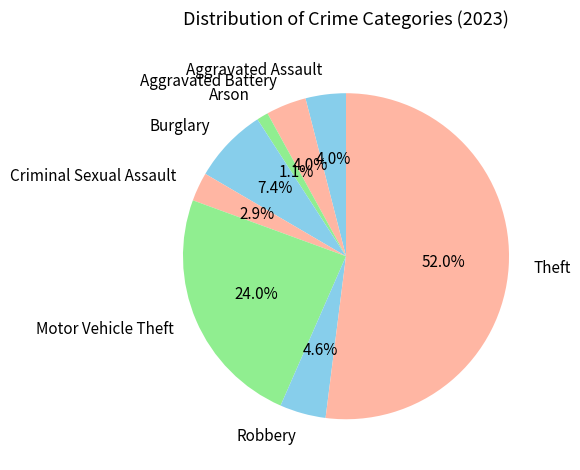

Do Motor Vehicle Theft and Aggravated Assault together represent more than half of the pie?

No